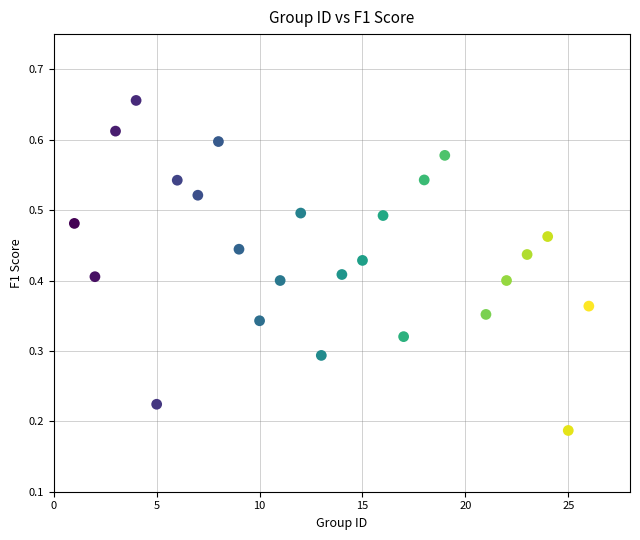

What is the range of X values (max minus min)?

25.0